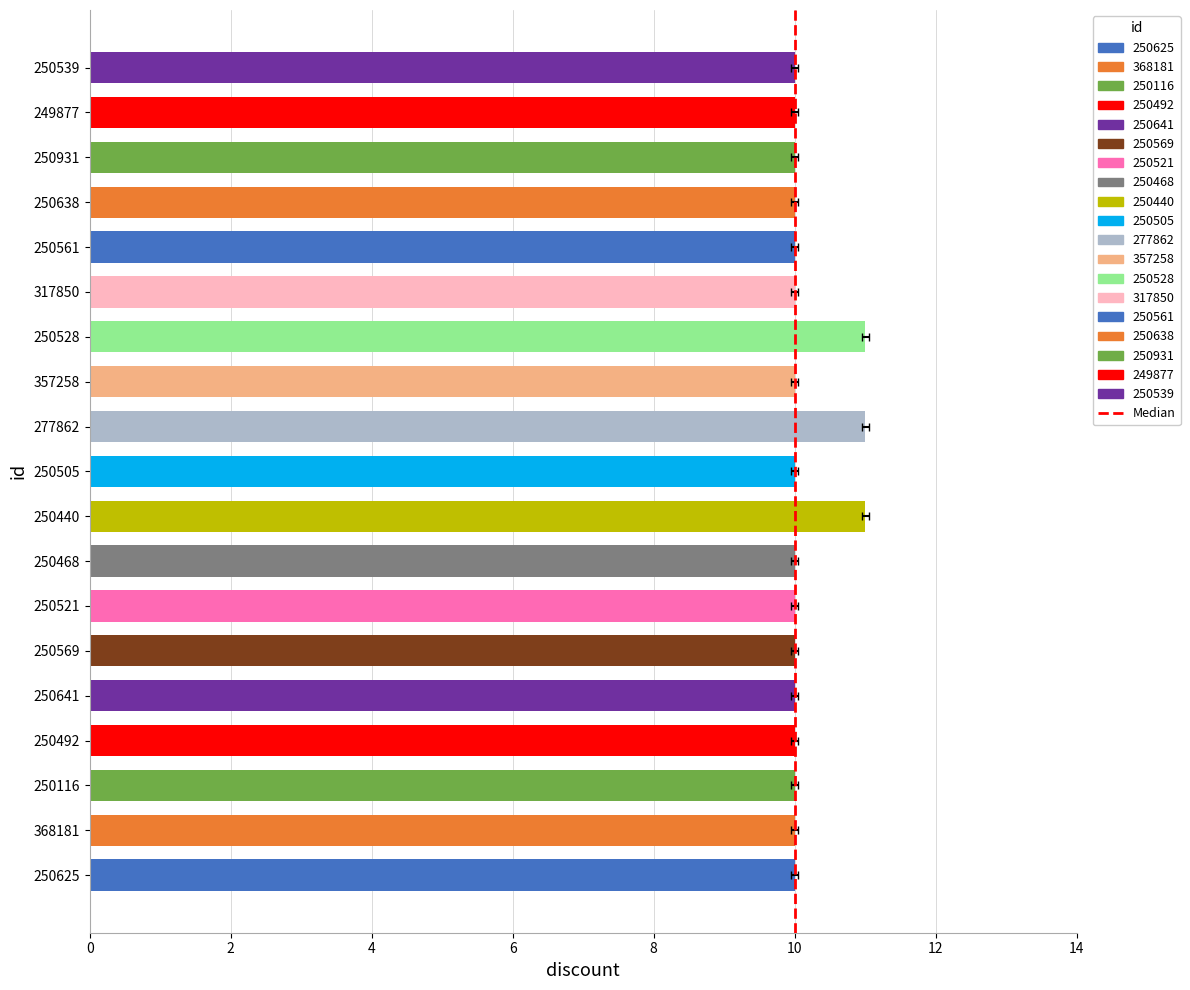

Are the bars horizontal?

Yes